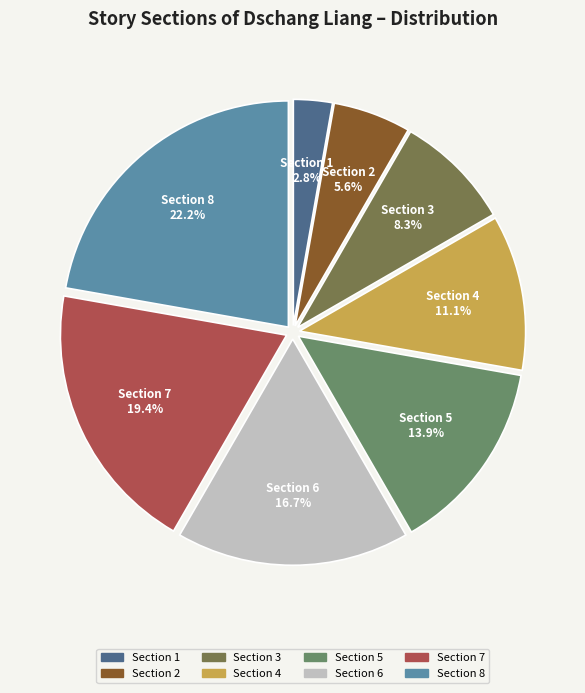

To the nearest percent, what percentage of the pie is Section 4?

11%